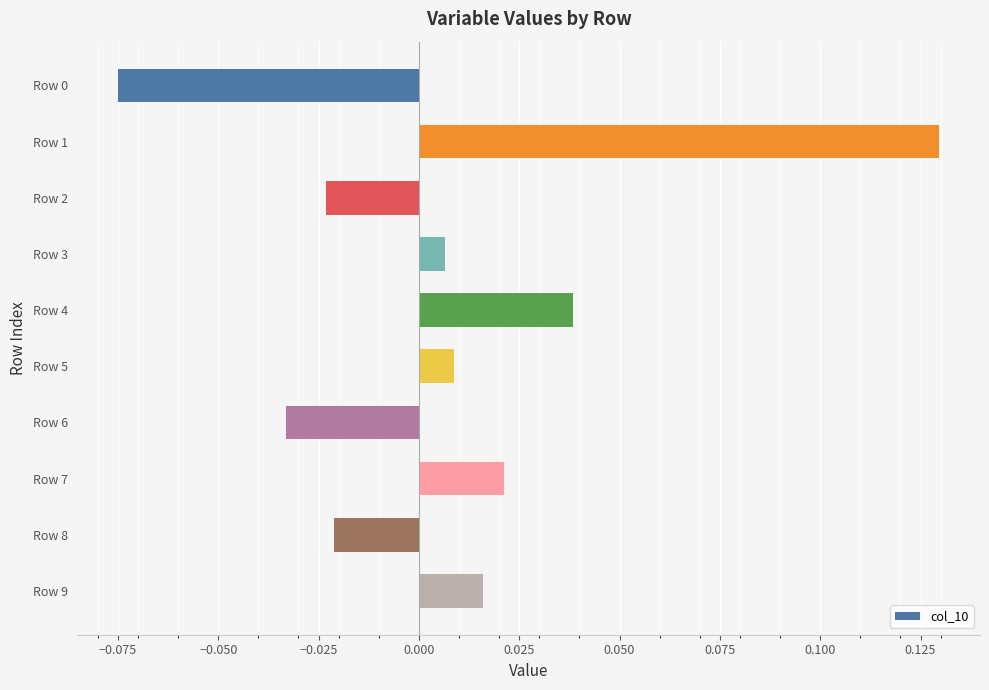

How many values are below zero?

4